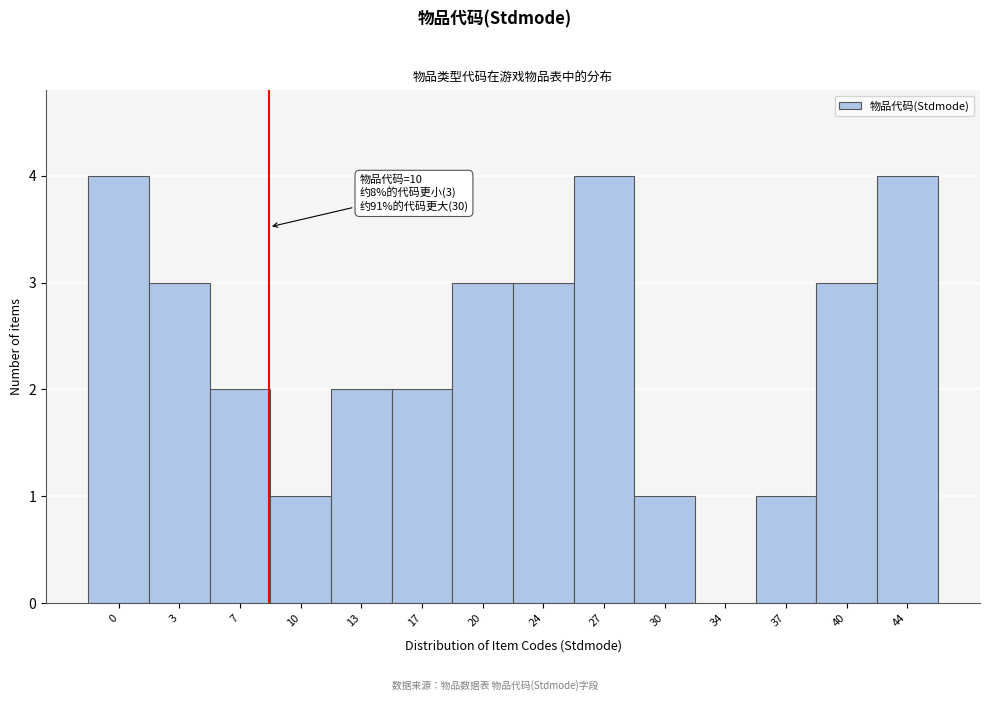

Reading left to right, extract all data points from this chart.

0=4	3=3	7=2	10=1	13=2	17=2	20=3	24=3	27=4	30=1	34=0	37=1	40=3	44=4